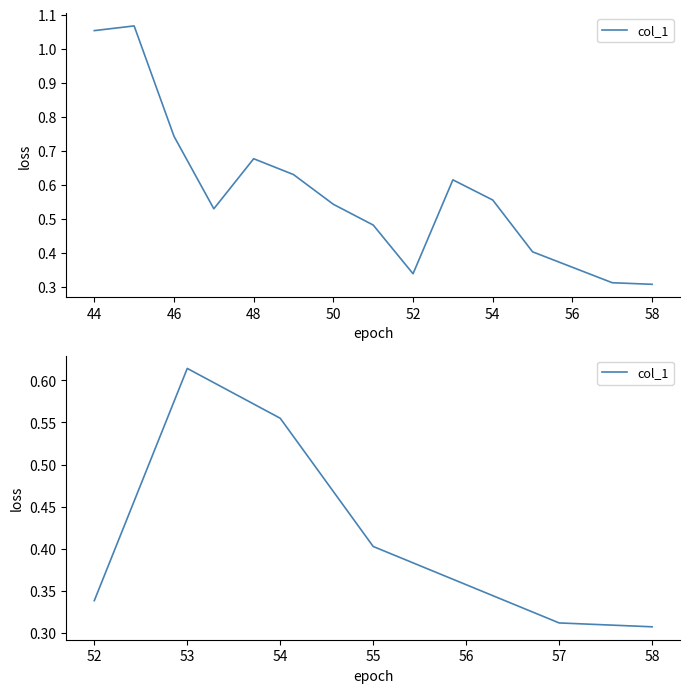

How many values are between 0 and 1?

7